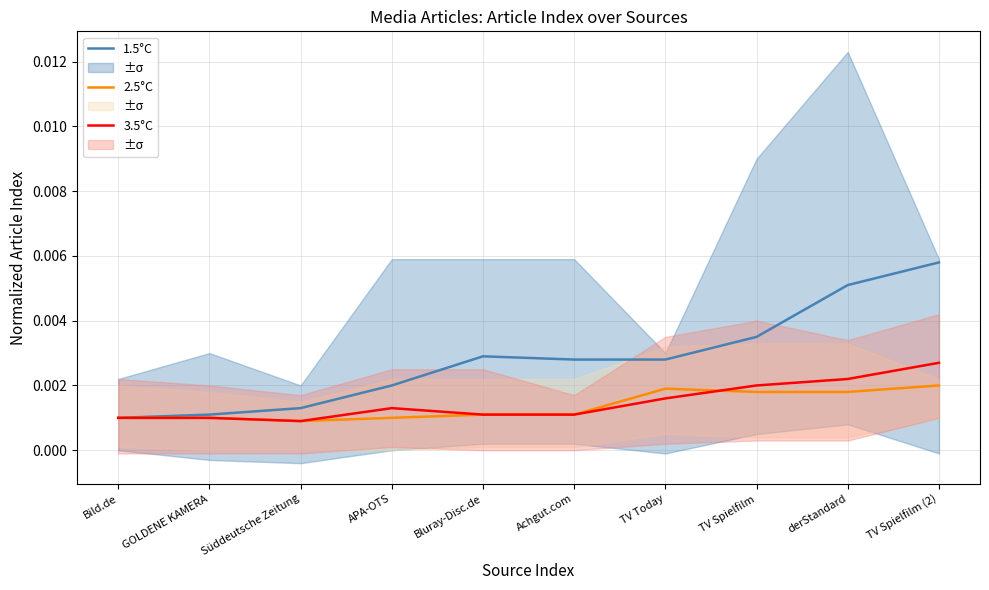

Is the value of 3.5°C at Bild.de greater than the value of 2.5°C at TV Today?

No